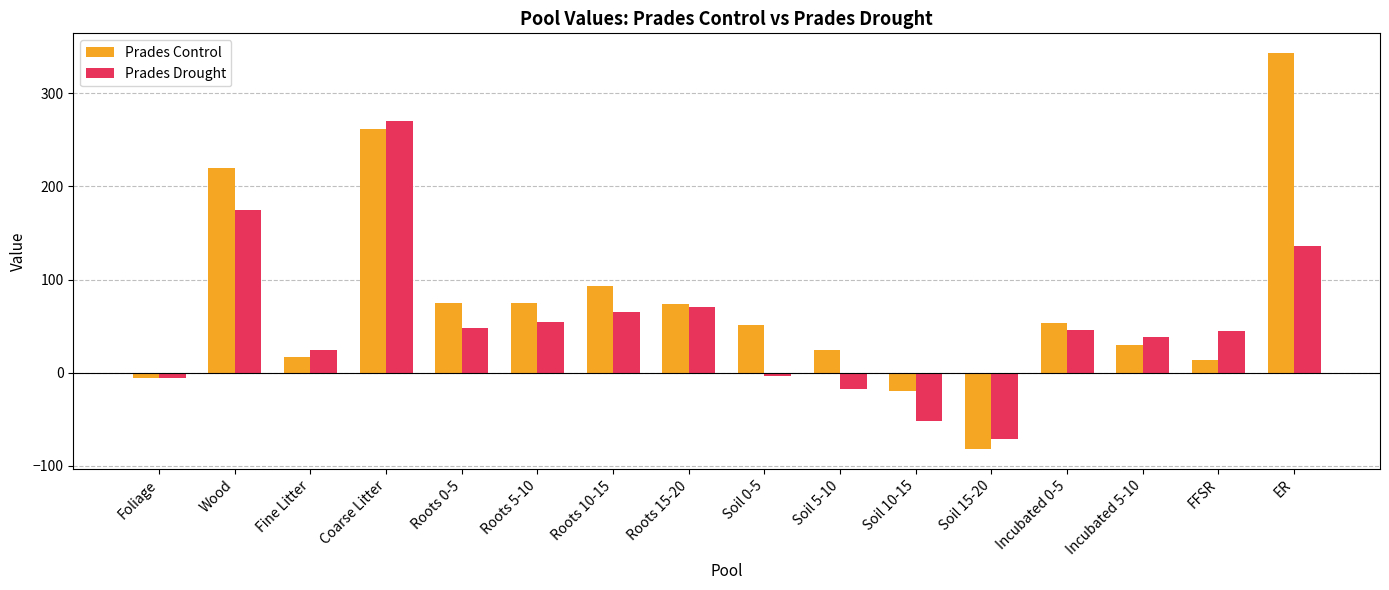

How many series are shown in this chart?

2